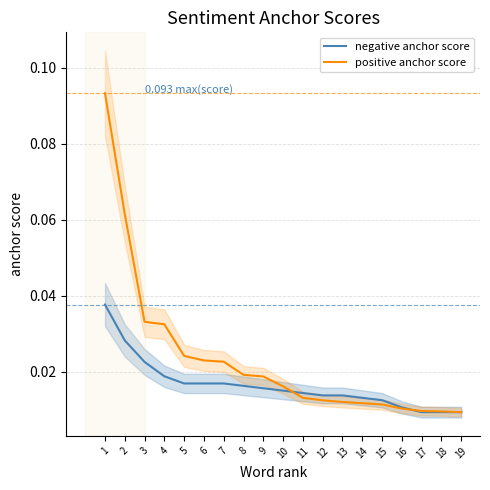

Which series has the widest spread of values?

positive anchor score